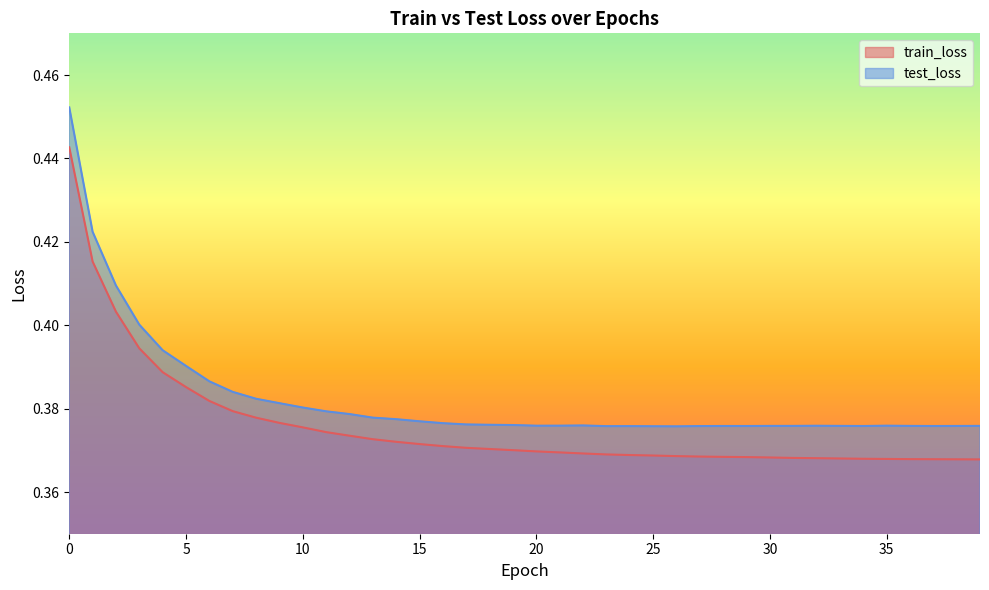

The value of train_loss at 32 is 0.4. True or false?

True